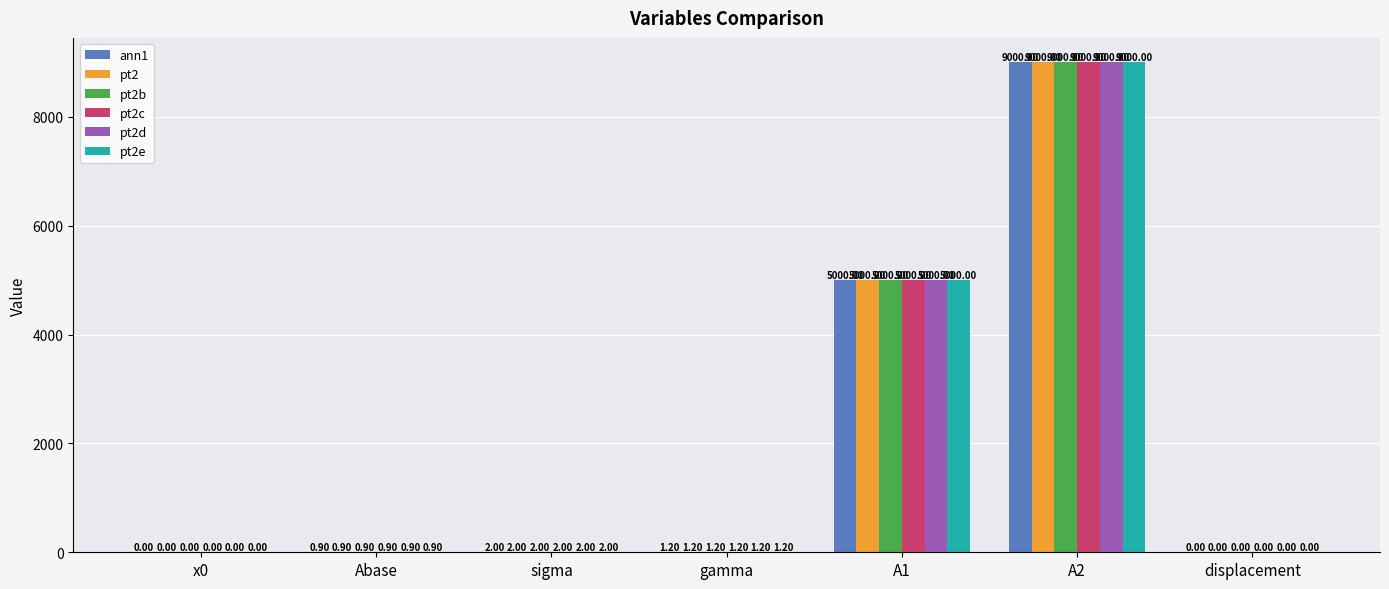

Reading left to right, extract all data points from this chart.

ann1: x0=0.0	Abase=0.9	sigma=2.0	gamma=1.2	A1=5000.0	A2=9000.0	displacement=0.0
pt2: x0=0.0	Abase=0.9	sigma=2.0	gamma=1.2	A1=5000.0	A2=9000.0	displacement=0.0
pt2b: x0=0.0	Abase=0.9	sigma=2.0	gamma=1.2	A1=5000.0	A2=9000.0	displacement=0.0
pt2c: x0=0.0	Abase=0.9	sigma=2.0	gamma=1.2	A1=5000.0	A2=9000.0	displacement=0.0
pt2d: x0=0.0	Abase=0.9	sigma=2.0	gamma=1.2	A1=5000.0	A2=9000.0	displacement=0.0
pt2e: x0=0.0	Abase=0.9	sigma=2.0	gamma=1.2	A1=5000.0	A2=9000.0	displacement=0.0